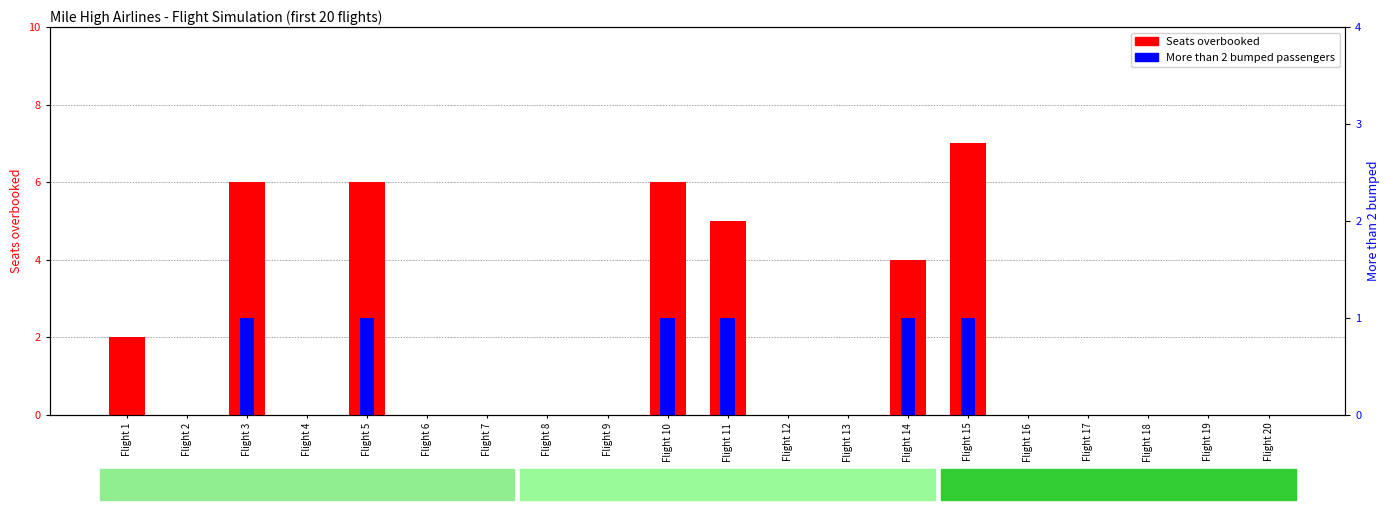

What is the sum of the Seats overbooked values at Flight 6 and Flight 1?

2